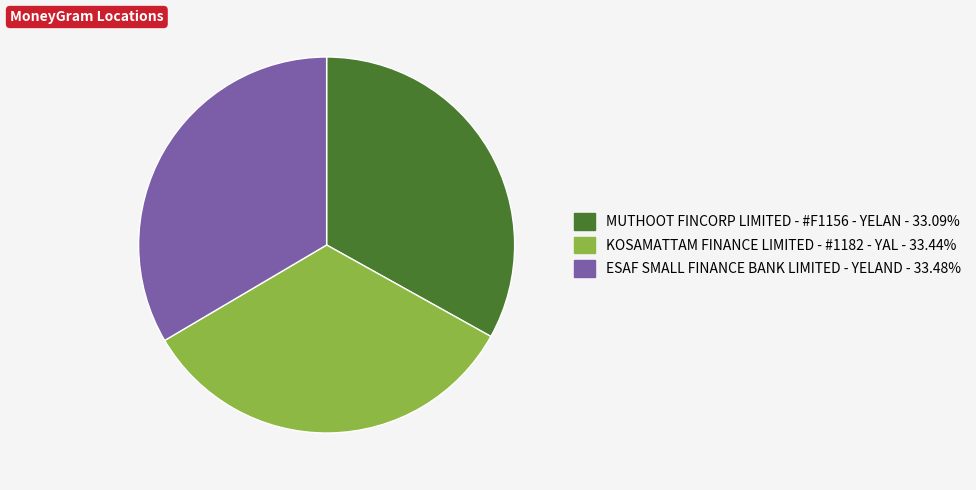

Approximately how many times larger is the value at ESAF SMALL FINANCE BANK LIMITED - YELAND compared to MUTHOOT FINCORP LIMITED - #F1156 - YELAN?

1.0